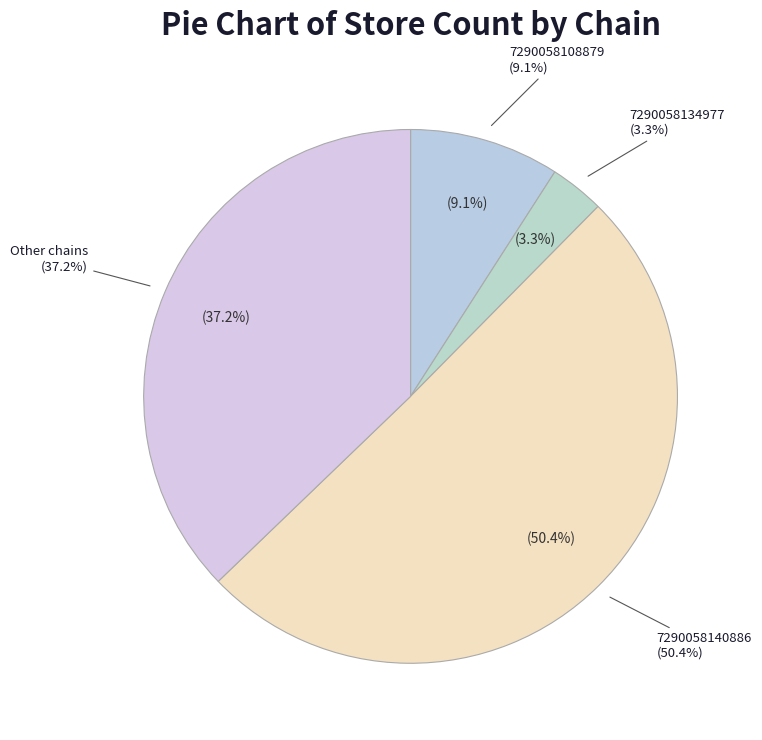

Do 7290058140886 and 7290058108879 together represent more than half of the pie?

Yes